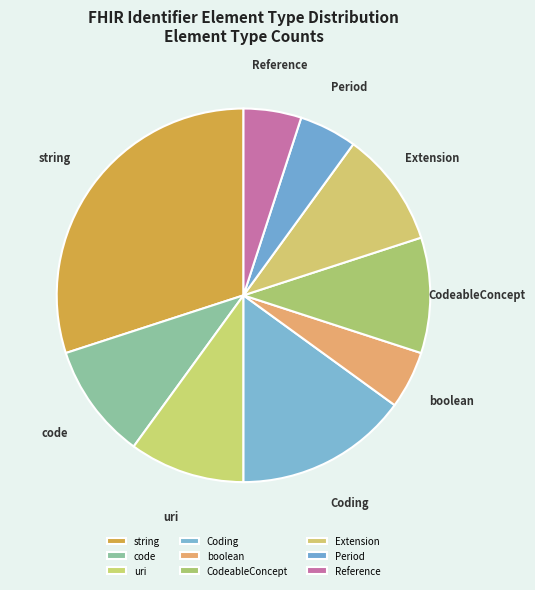

Is the sum of string and uri greater than half?

No